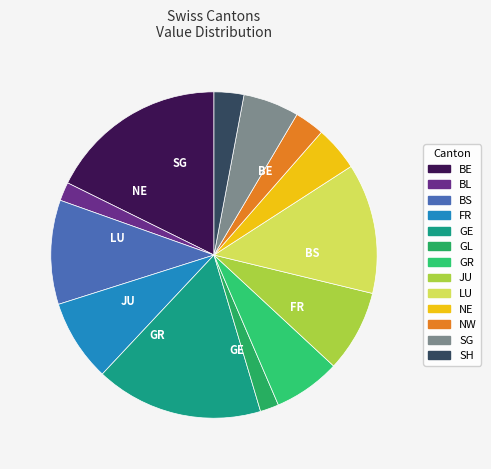

How many segments does this pie chart have?

13